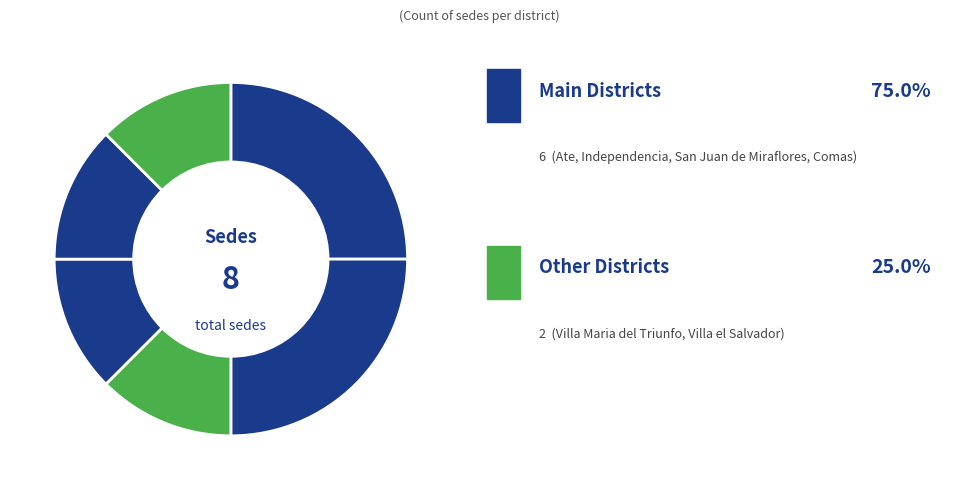

Count the number of slices in the pie.

6